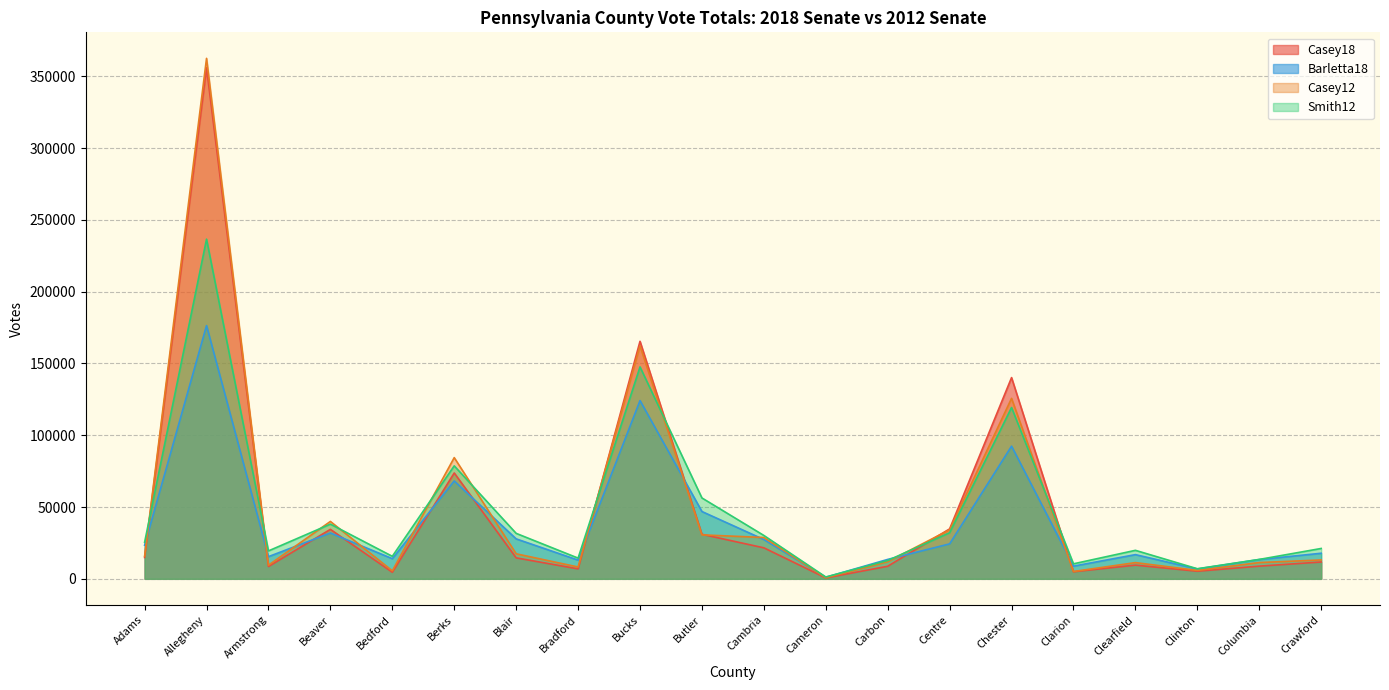

What is the label of the 12th point from the left?

Cameron